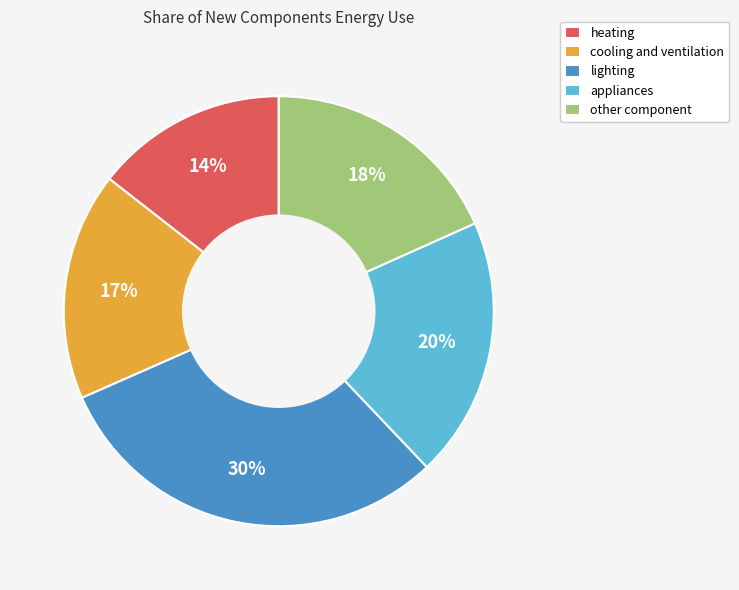

The cooling and ventilation slice represents 9% of the pie. True or false?

False